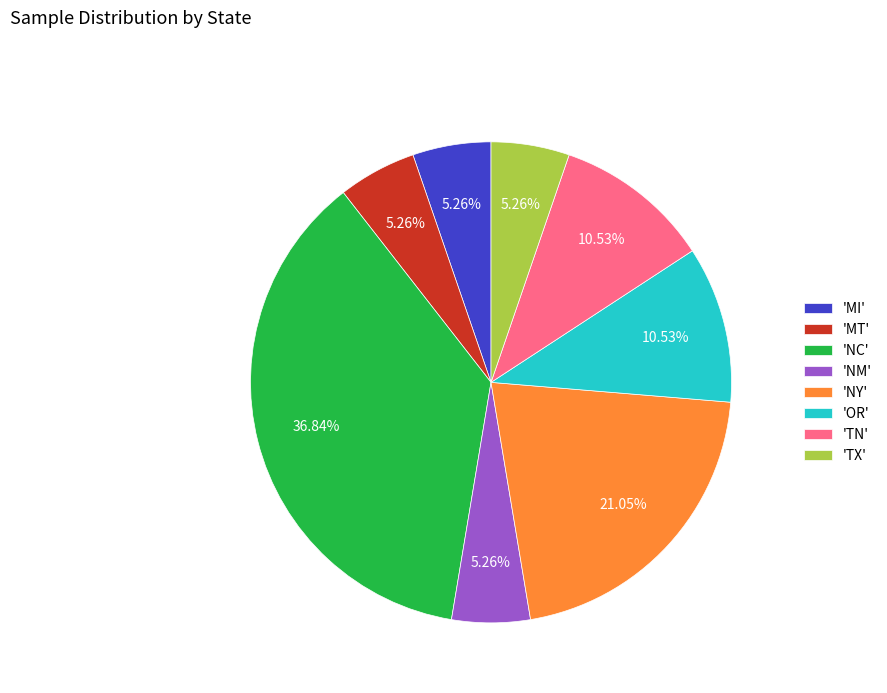

Which has a higher value, 'NY' or 'MI'?

'NY'